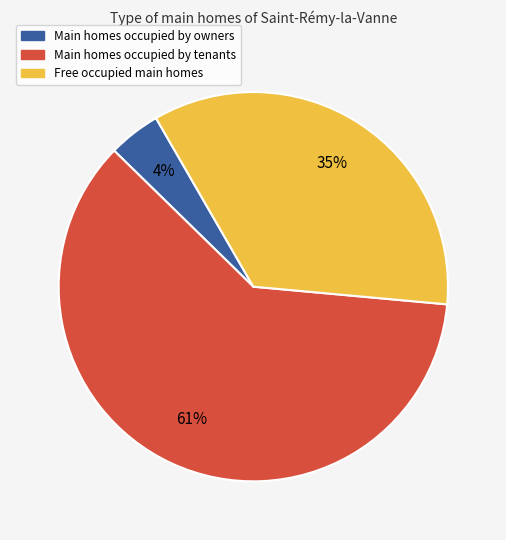

To the nearest percent, what is the difference between the largest and smallest slice percentages?

57%